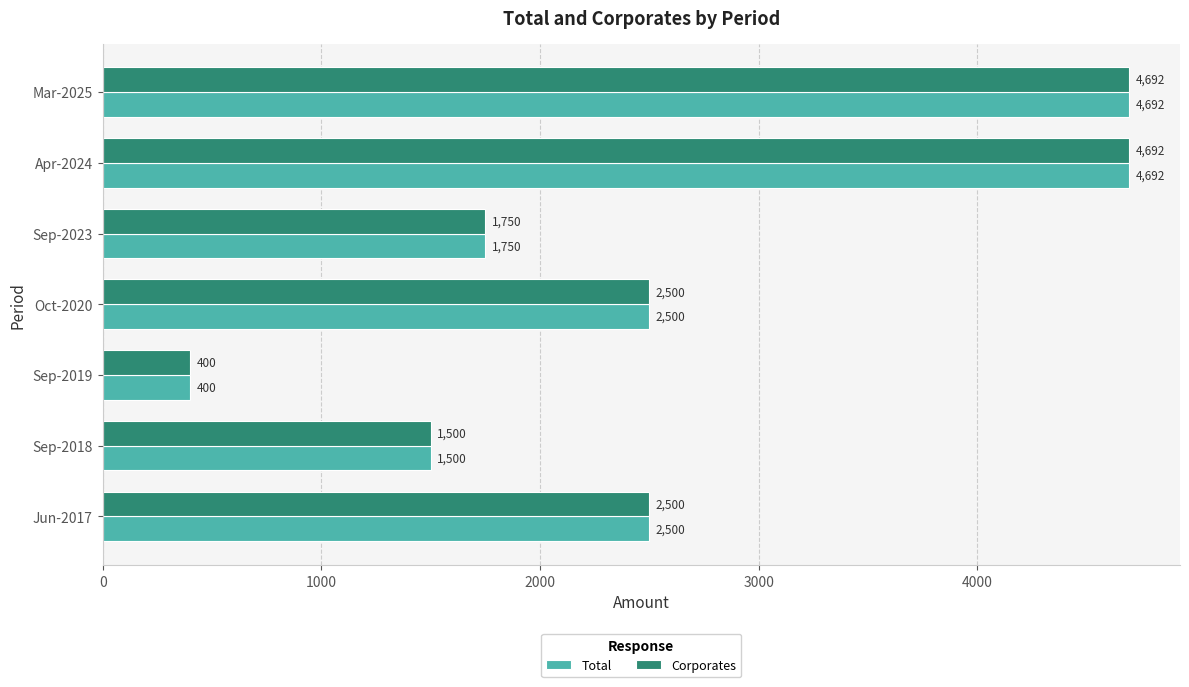

What are all the series names shown in the legend?

Total, Corporates